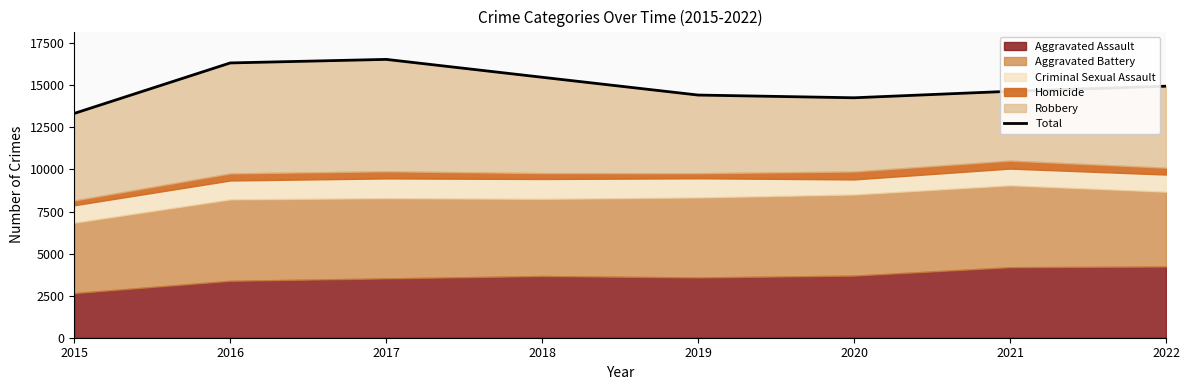

At which label does the data first exceed 14952?

2016